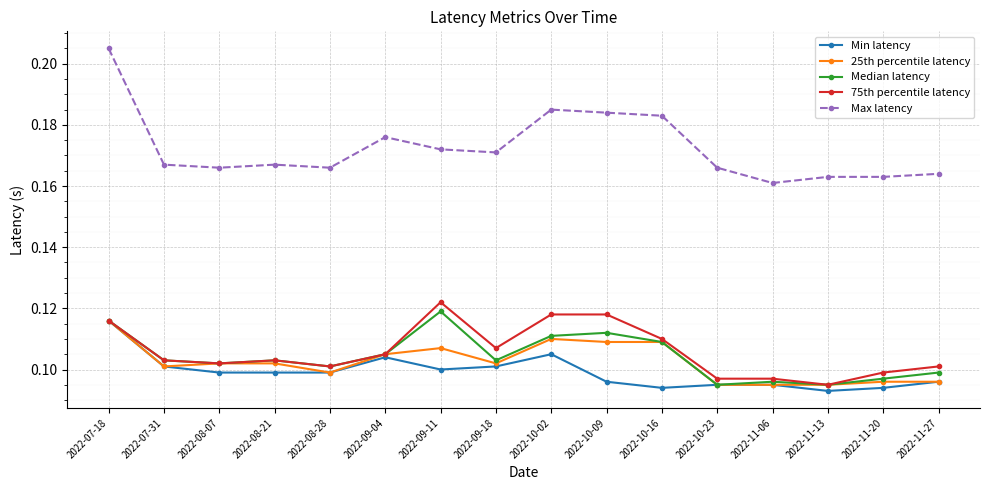

At which category is the sum across all series the highest?

2022-07-18